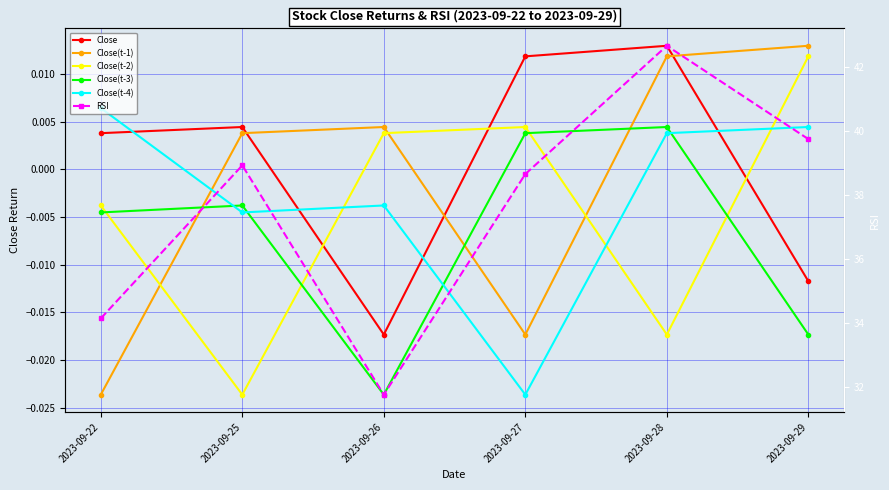

How many categories are shown in the chart?

6